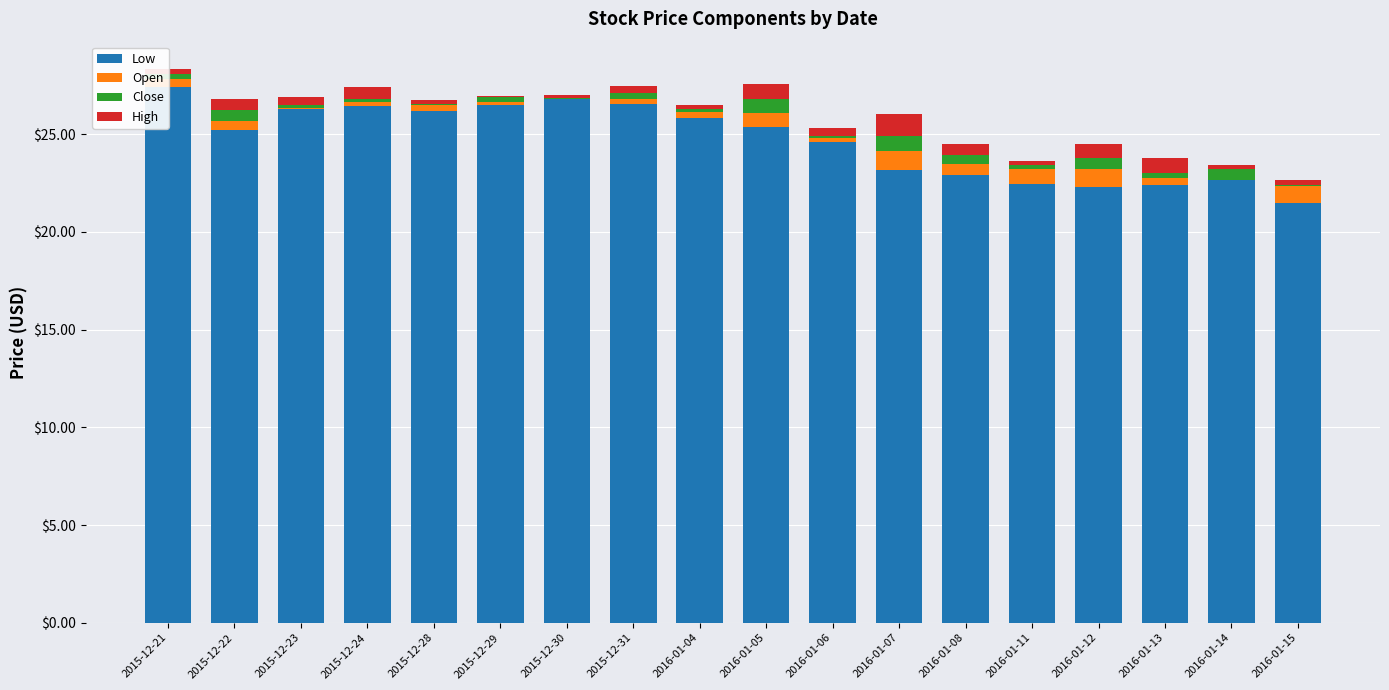

Count the number of categories in the chart.

18